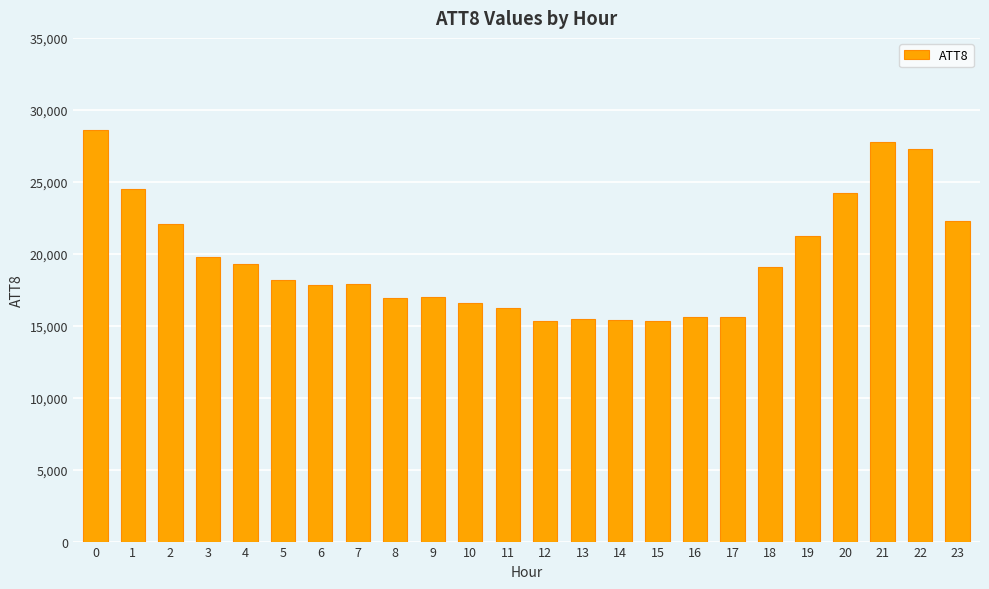

What is the approximate value at 13, to the nearest 10?

15500